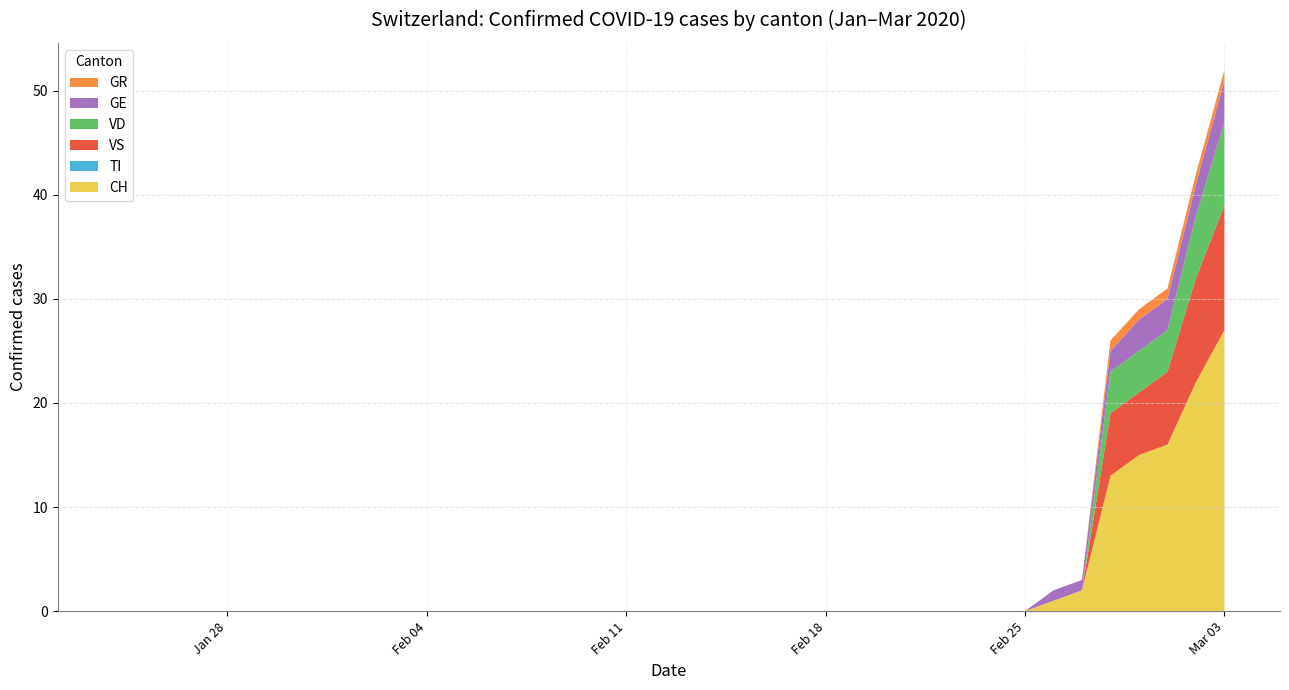

Reading right to left, transcribe all the data shown in this chart.

CH: 2020-03-03=27	2020-03-02=22	2020-03-01=16	2020-02-29=15	2020-02-28=13	2020-02-27=2	2020-02-26=1	2020-02-25=0	2020-02-24=0	2020-02-23=0	2020-02-22=0	2020-02-21=0	2020-02-20=0	2020-02-19=0	2020-02-18=0	2020-02-17=0	2020-02-16=0	2020-02-15=0	2020-02-14=0	2020-02-13=0	2020-02-12=0	2020-02-11=0	2020-02-10=0	2020-02-09=0	2020-02-08=0	2020-02-07=0	2020-02-06=0	2020-02-05=0	2020-02-04=0	2020-02-03=0	2020-02-02=0	2020-02-01=0	2020-01-31=0	2020-01-30=0	2020-01-29=0	2020-01-28=0	2020-01-27=0	2020-01-26=0	2020-01-25=0	2020-01-24=0
TI: 2020-03-03=0	2020-03-02=0	2020-03-01=0	2020-02-29=0	2020-02-28=0	2020-02-27=0	2020-02-26=0	2020-02-25=0	2020-02-24=0	2020-02-23=0	2020-02-22=0	2020-02-21=0	2020-02-20=0	2020-02-19=0	2020-02-18=0	2020-02-17=0	2020-02-16=0	2020-02-15=0	2020-02-14=0	2020-02-13=0	2020-02-12=0	2020-02-11=0	2020-02-10=0	2020-02-09=0	2020-02-08=0	2020-02-07=0	2020-02-06=0	2020-02-05=0	2020-02-04=0	2020-02-03=0	2020-02-02=0	2020-02-01=0	2020-01-31=0	2020-01-30=0	2020-01-29=0	2020-01-28=0	2020-01-27=0	2020-01-26=0	2020-01-25=0	2020-01-24=0
VS: 2020-03-03=12	2020-03-02=10	2020-03-01=7	2020-02-29=6	2020-02-28=6	2020-02-27=0	2020-02-26=0	2020-02-25=0	2020-02-24=0	2020-02-23=0	2020-02-22=0	2020-02-21=0	2020-02-20=0	2020-02-19=0	2020-02-18=0	2020-02-17=0	2020-02-16=0	2020-02-15=0	2020-02-14=0	2020-02-13=0	2020-02-12=0	2020-02-11=0	2020-02-10=0	2020-02-09=0	2020-02-08=0	2020-02-07=0	2020-02-06=0	2020-02-05=0	2020-02-04=0	2020-02-03=0	2020-02-02=0	2020-02-01=0	2020-01-31=0	2020-01-30=0	2020-01-29=0	2020-01-28=0	2020-01-27=0	2020-01-26=0	2020-01-25=0	2020-01-24=0
VD: 2020-03-03=8	2020-03-02=6	2020-03-01=4	2020-02-29=4	2020-02-28=4	2020-02-27=0	2020-02-26=0	2020-02-25=0	2020-02-24=0	2020-02-23=0	2020-02-22=0	2020-02-21=0	2020-02-20=0	2020-02-19=0	2020-02-18=0	2020-02-17=0	2020-02-16=0	2020-02-15=0	2020-02-14=0	2020-02-13=0	2020-02-12=0	2020-02-11=0	2020-02-10=0	2020-02-09=0	2020-02-08=0	2020-02-07=0	2020-02-06=0	2020-02-05=0	2020-02-04=0	2020-02-03=0	2020-02-02=0	2020-02-01=0	2020-01-31=0	2020-01-30=0	2020-01-29=0	2020-01-28=0	2020-01-27=0	2020-01-26=0	2020-01-25=0	2020-01-24=0
GE: 2020-03-03=4	2020-03-02=3	2020-03-01=3	2020-02-29=3	2020-02-28=2	2020-02-27=1	2020-02-26=1	2020-02-25=0	2020-02-24=0	2020-02-23=0	2020-02-22=0	2020-02-21=0	2020-02-20=0	2020-02-19=0	2020-02-18=0	2020-02-17=0	2020-02-16=0	2020-02-15=0	2020-02-14=0	2020-02-13=0	2020-02-12=0	2020-02-11=0	2020-02-10=0	2020-02-09=0	2020-02-08=0	2020-02-07=0	2020-02-06=0	2020-02-05=0	2020-02-04=0	2020-02-03=0	2020-02-02=0	2020-02-01=0	2020-01-31=0	2020-01-30=0	2020-01-29=0	2020-01-28=0	2020-01-27=0	2020-01-26=0	2020-01-25=0	2020-01-24=0
GR: 2020-03-03=1	2020-03-02=1	2020-03-01=1	2020-02-29=1	2020-02-28=1	2020-02-27=0	2020-02-26=0	2020-02-25=0	2020-02-24=0	2020-02-23=0	2020-02-22=0	2020-02-21=0	2020-02-20=0	2020-02-19=0	2020-02-18=0	2020-02-17=0	2020-02-16=0	2020-02-15=0	2020-02-14=0	2020-02-13=0	2020-02-12=0	2020-02-11=0	2020-02-10=0	2020-02-09=0	2020-02-08=0	2020-02-07=0	2020-02-06=0	2020-02-05=0	2020-02-04=0	2020-02-03=0	2020-02-02=0	2020-02-01=0	2020-01-31=0	2020-01-30=0	2020-01-29=0	2020-01-28=0	2020-01-27=0	2020-01-26=0	2020-01-25=0	2020-01-24=0